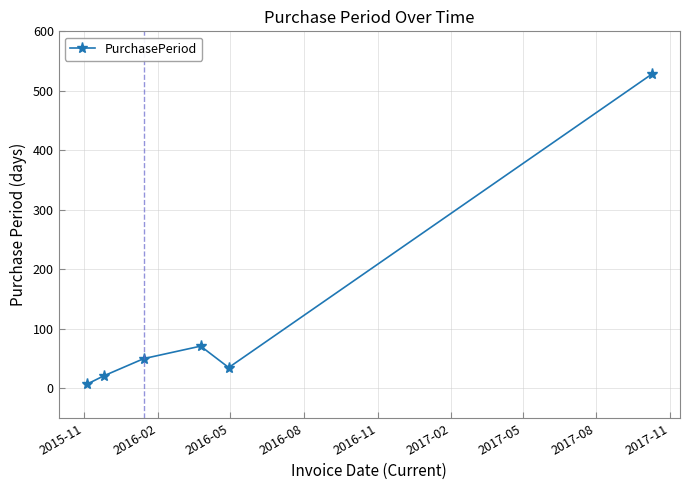

Reading left to right, transcribe all the data shown in this chart.

7	21	50	71	35	528